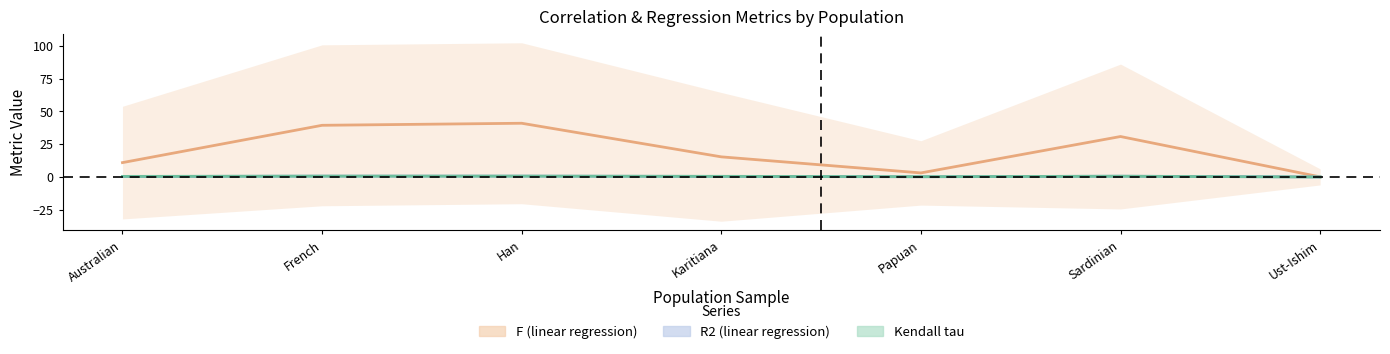

How many data points does each series have?

7